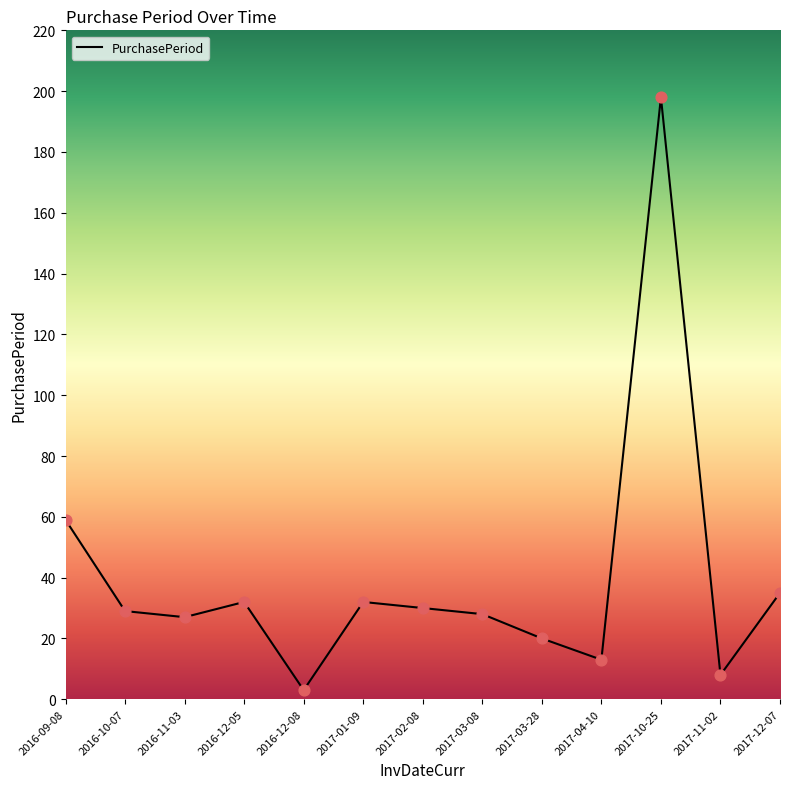

Between 2016-12-05 and 2017-12-07, which is larger?

2017-12-07